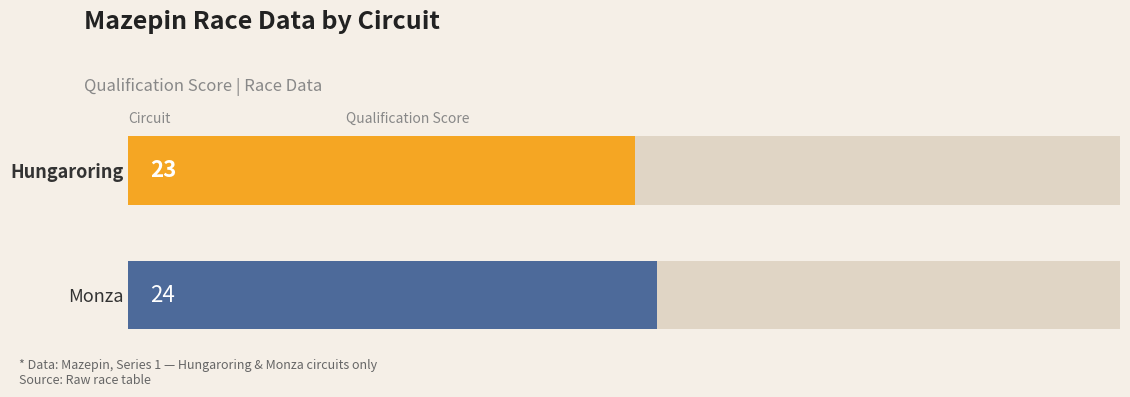

What is the label of the 2nd bar from the left?

Monza